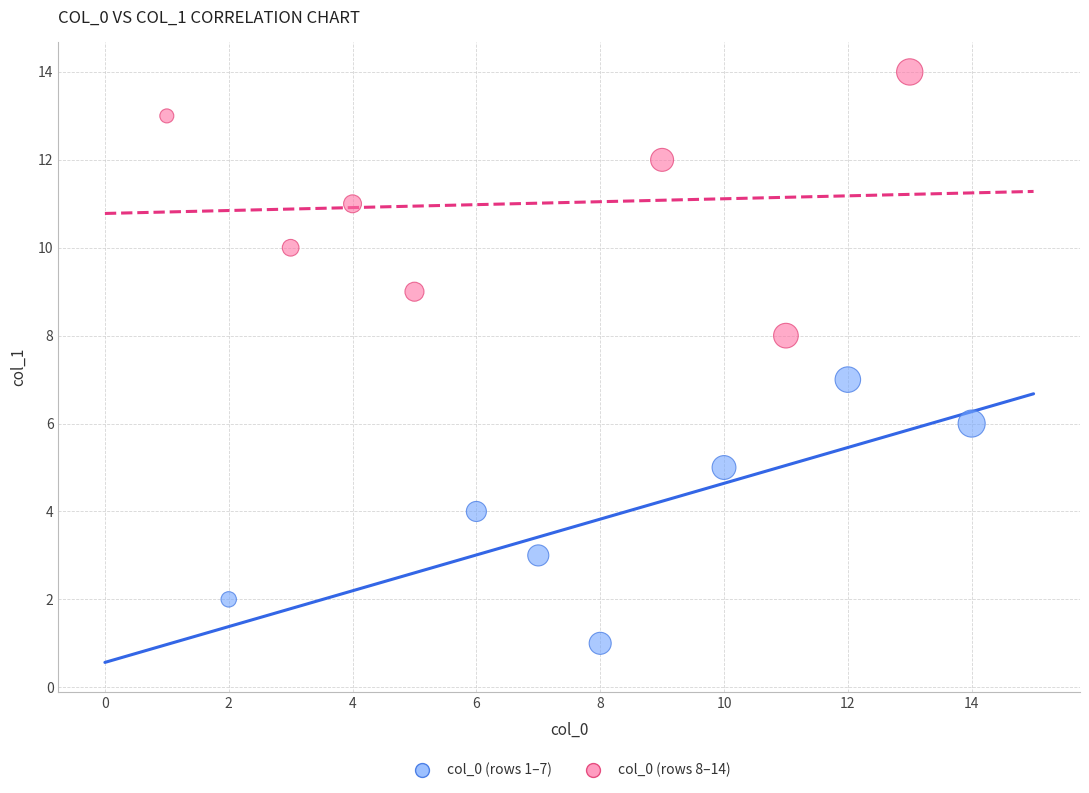

What are all the series names shown in the legend?

col_0 (rows 1–7), col_0 (rows 8–14)